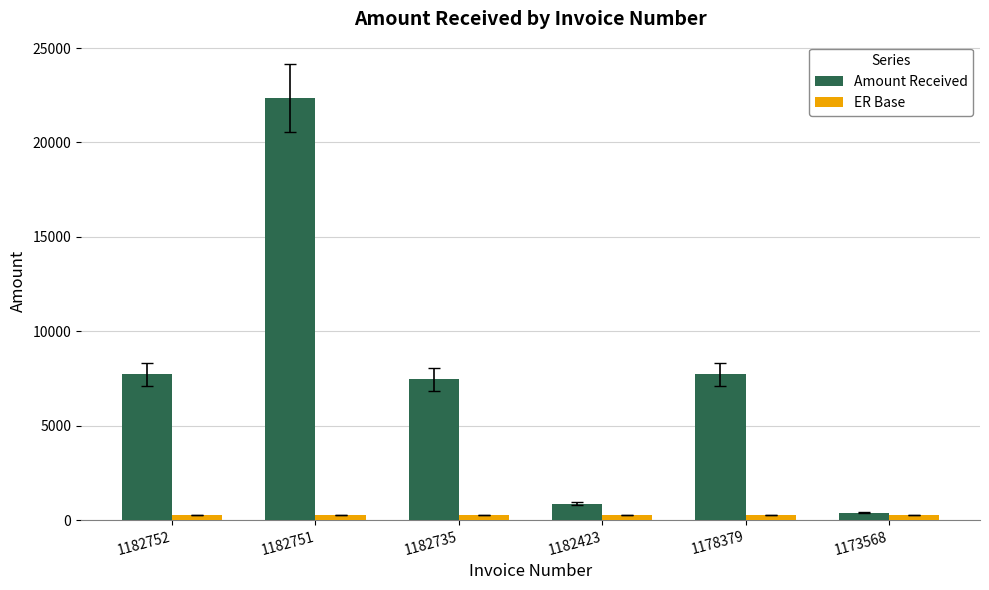

Reading right to left, what are all the values shown in this chart?

Amount Received: 1173568=400.0	1178379=7716.7	1182423=881.7	1182735=7458.0	1182751=22344.4	1182752=7716.7
ER Base: 1173568=264.0	1178379=264.0	1182423=264.0	1182735=264.0	1182751=264.0	1182752=264.0